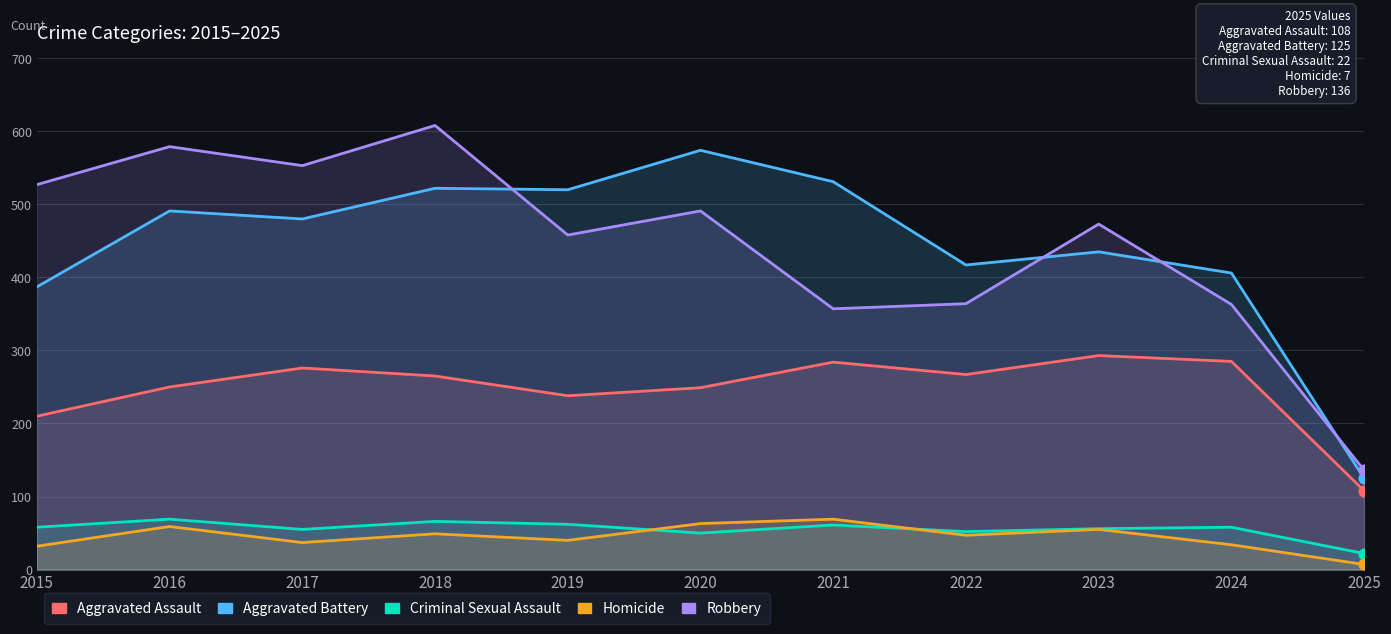

Which series contains the highest Y value?

Robbery